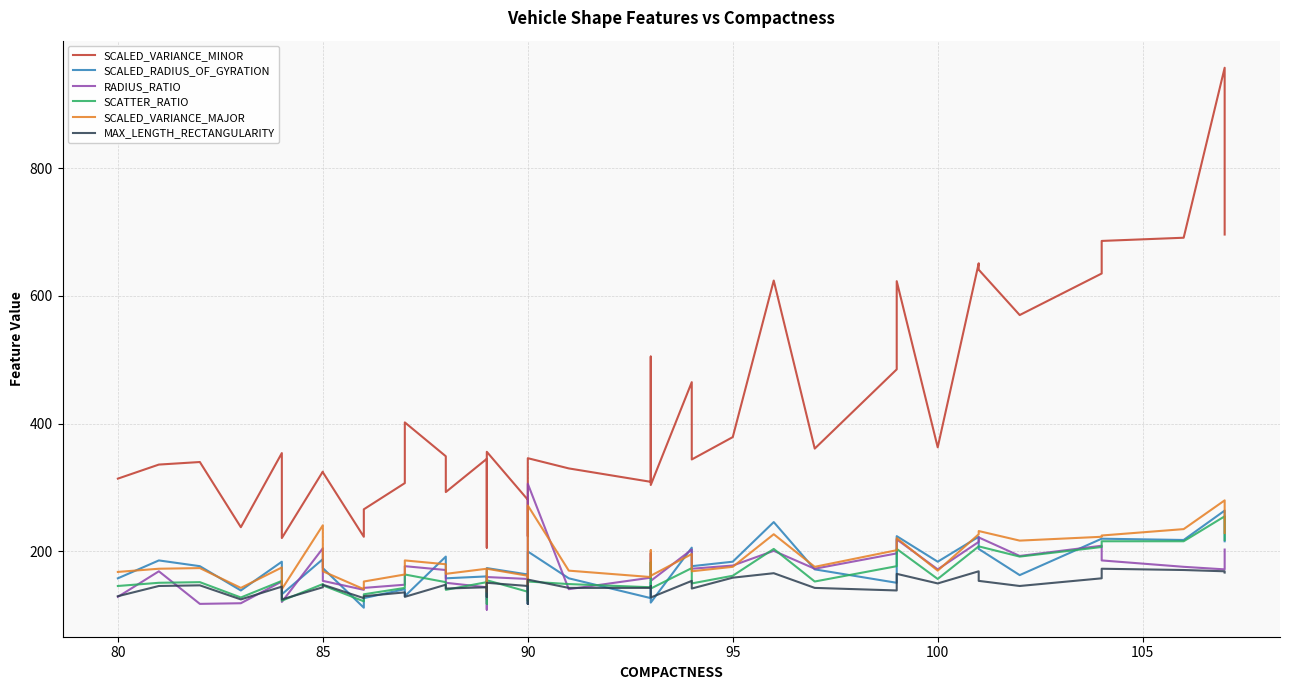

At how many categories does at least one series exceed 701?

1